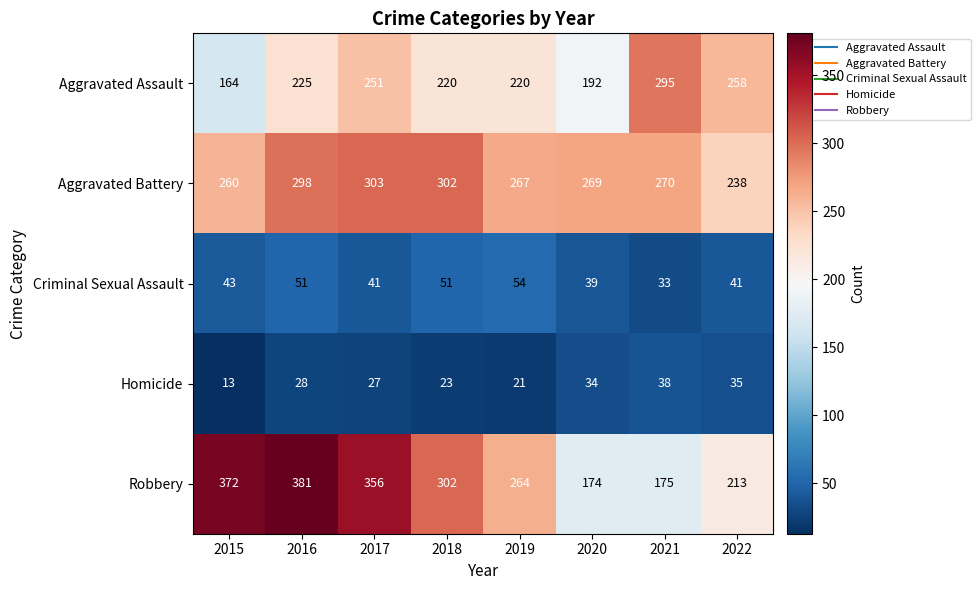

At which label does Robbery first exceed 302?

2015